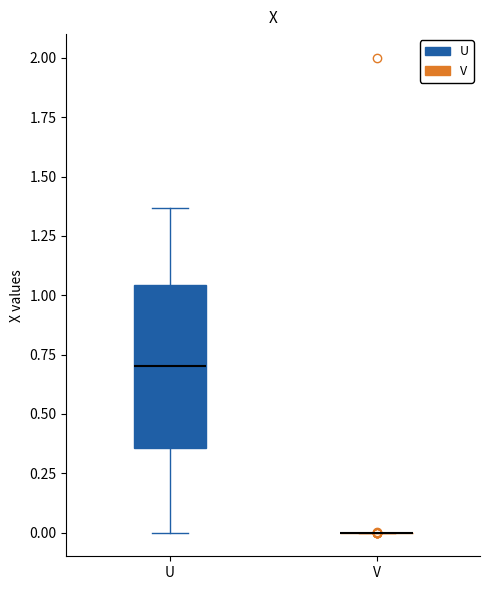

Comparing the boxes themselves (not the whiskers), which one is the tallest?

U